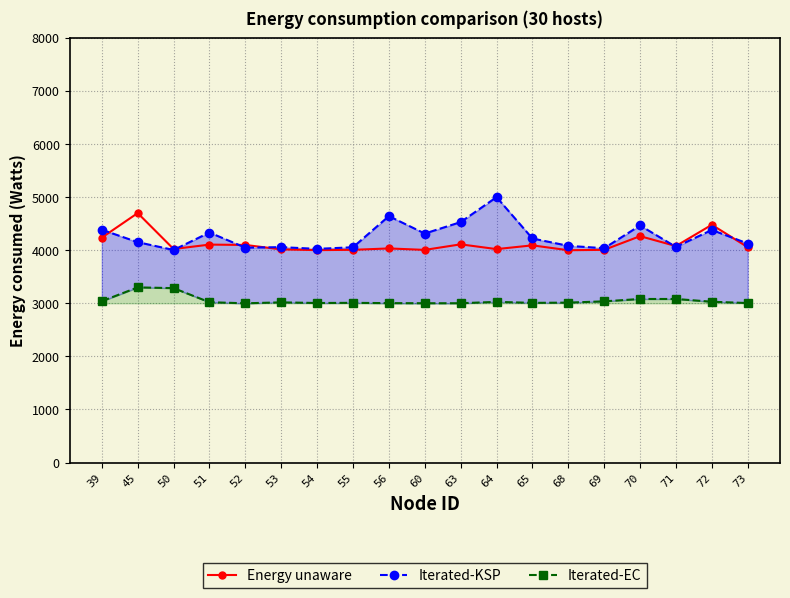

True or false: Iterated-EC and Energy unaware cross at least once.

False